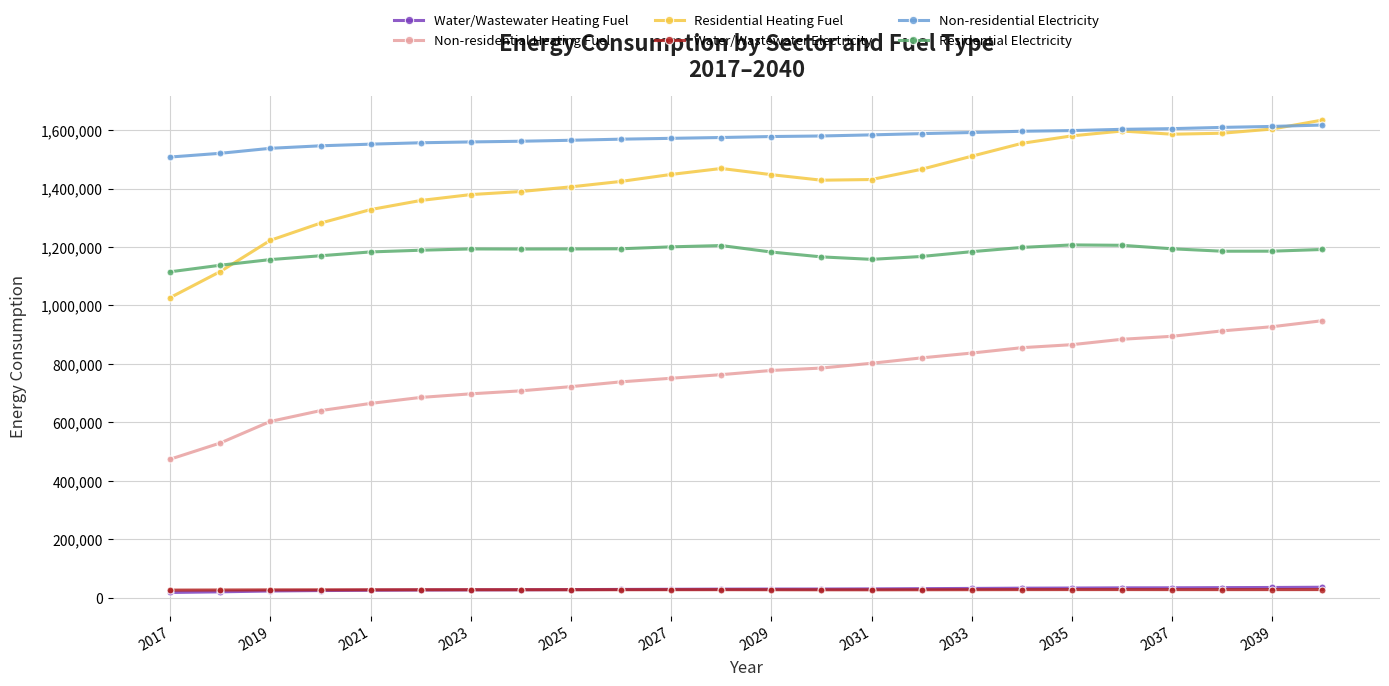

What is the value of the Residential Heating Fuel point at the 7th from the left?

1379429.5